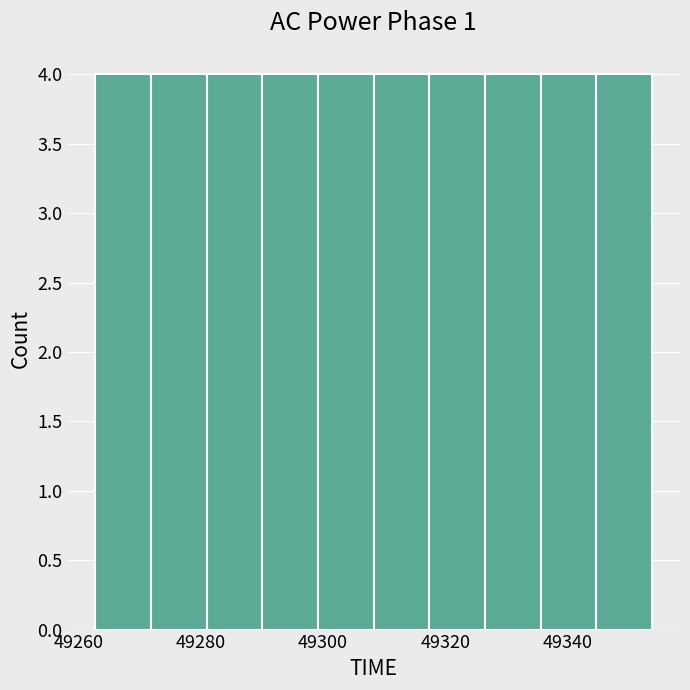

Reading left to right, transcribe this chart: for each bar, give the range it covers on the x-axis and its height. Neither the bar edges nor the heights are printed on the chart, so give them approximately, as read against the axes.

49262 to 49272: 4
49272 to 49280: 4
49280 to 49290: 4
49290 to 49300: 4
49300 to 49308: 4
49308 to 49318: 4
49318 to 49326: 4
49326 to 49336: 4
49336 to 49344: 4
49344 to 49354: 4